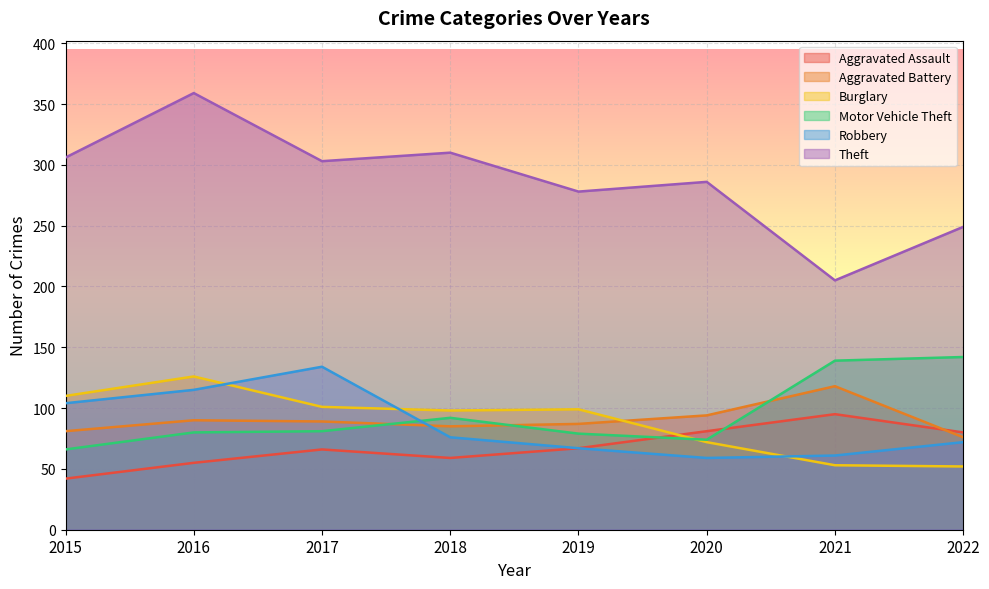

What is the difference between the maximum and minimum values in the Motor Vehicle Theft series?

76